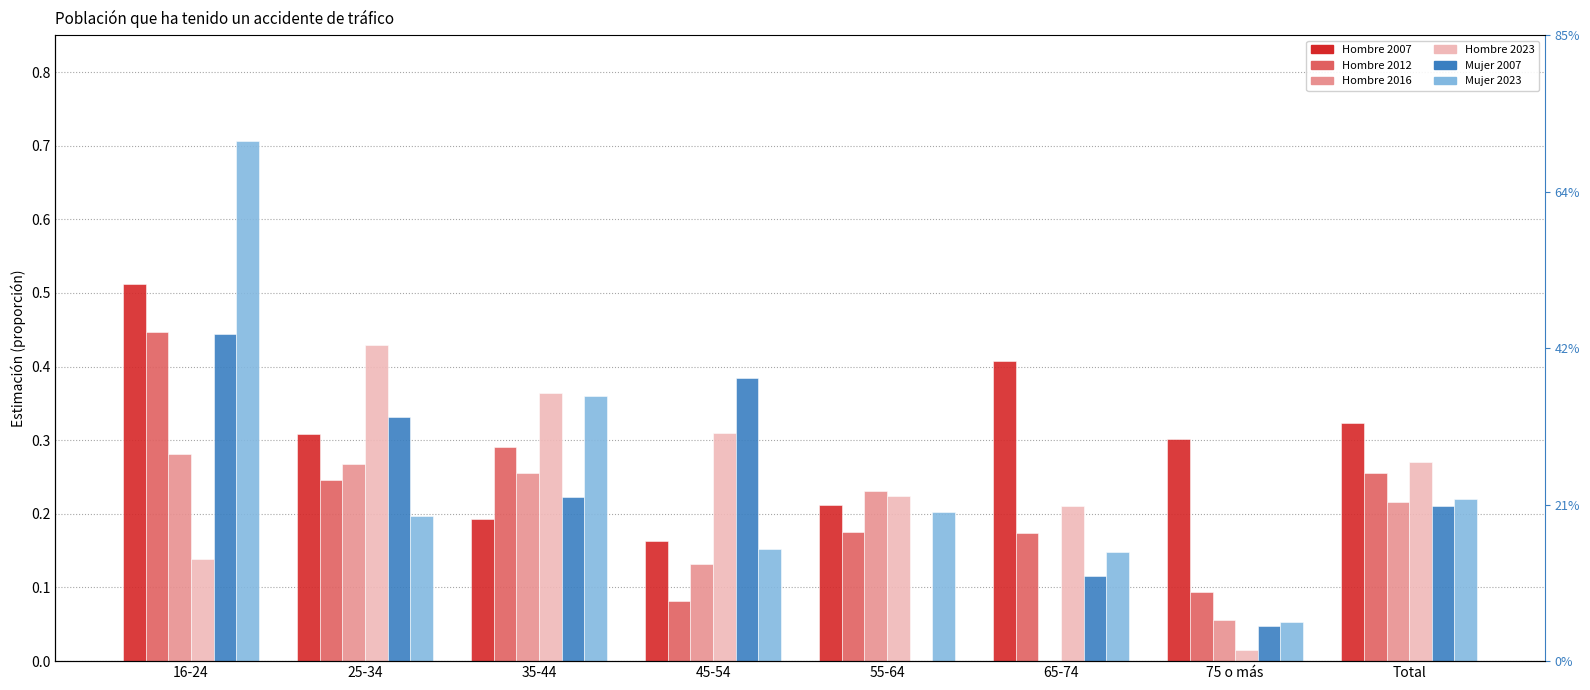

Which label corresponds to the smallest value in the chart?

65-74